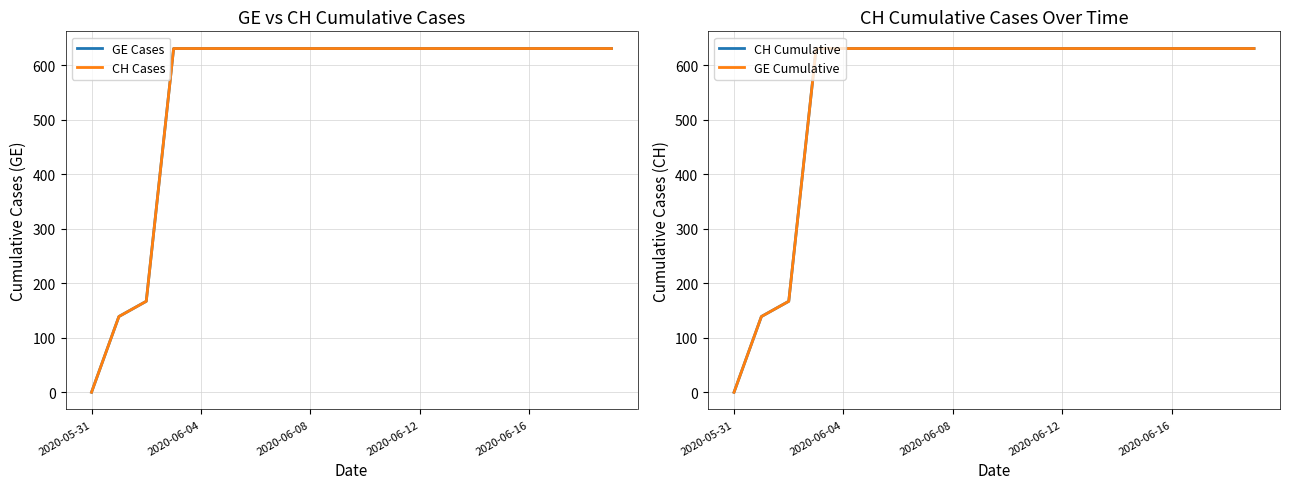

Reading left to right, what are all the values shown in this chart?

GE Cases: 0	139	167	631	631	631	631	631	631	631	631	631	631	631	631	631	631	631	631	631
CH Cases: 0	139	167	631	631	631	631	631	631	631	631	631	631	631	631	631	631	631	631	631
CH Cumulative: 0	139	167	631	631	631	631	631	631	631	631	631	631	631	631	631	631	631	631	631
GE Cumulative: 0	139	167	631	631	631	631	631	631	631	631	631	631	631	631	631	631	631	631	631